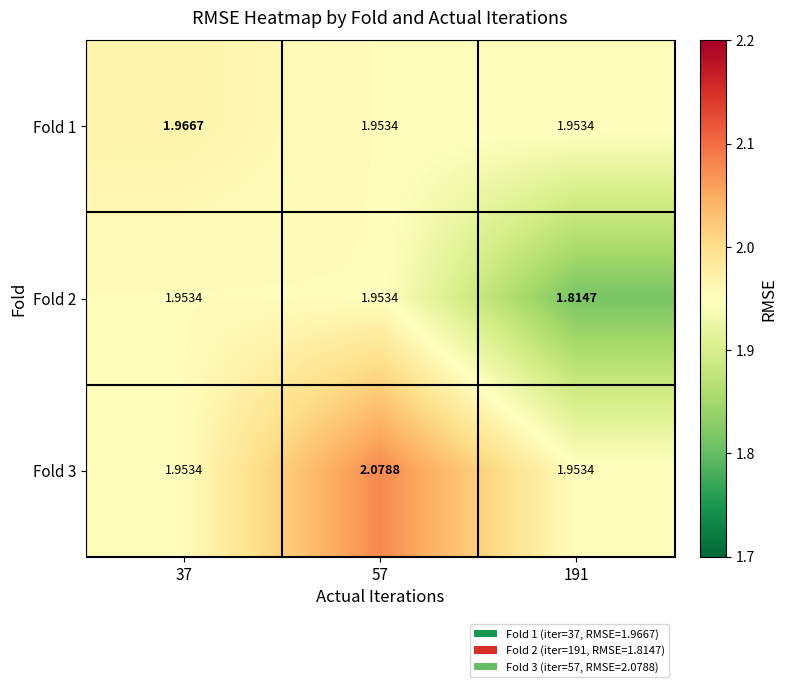

Is the value of Fold 1 at 191 greater than the value of Fold 3 at 57?

No